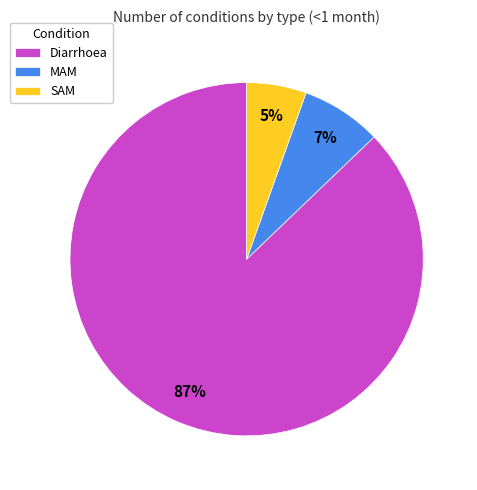

What percentage is the SAM slice, to the nearest percent?

5%